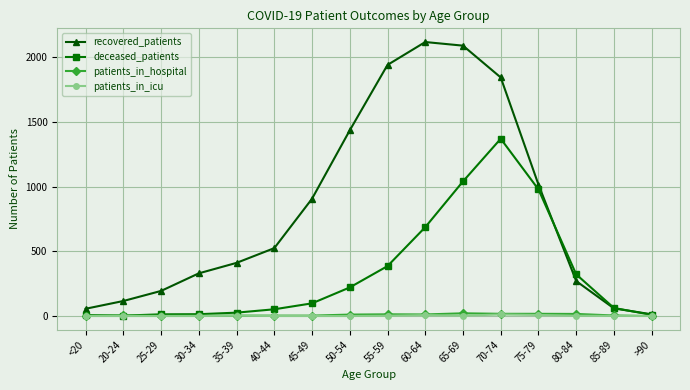

What are all the series names shown in the legend?

recovered_patients, deceased_patients, patients_in_hospital, patients_in_icu